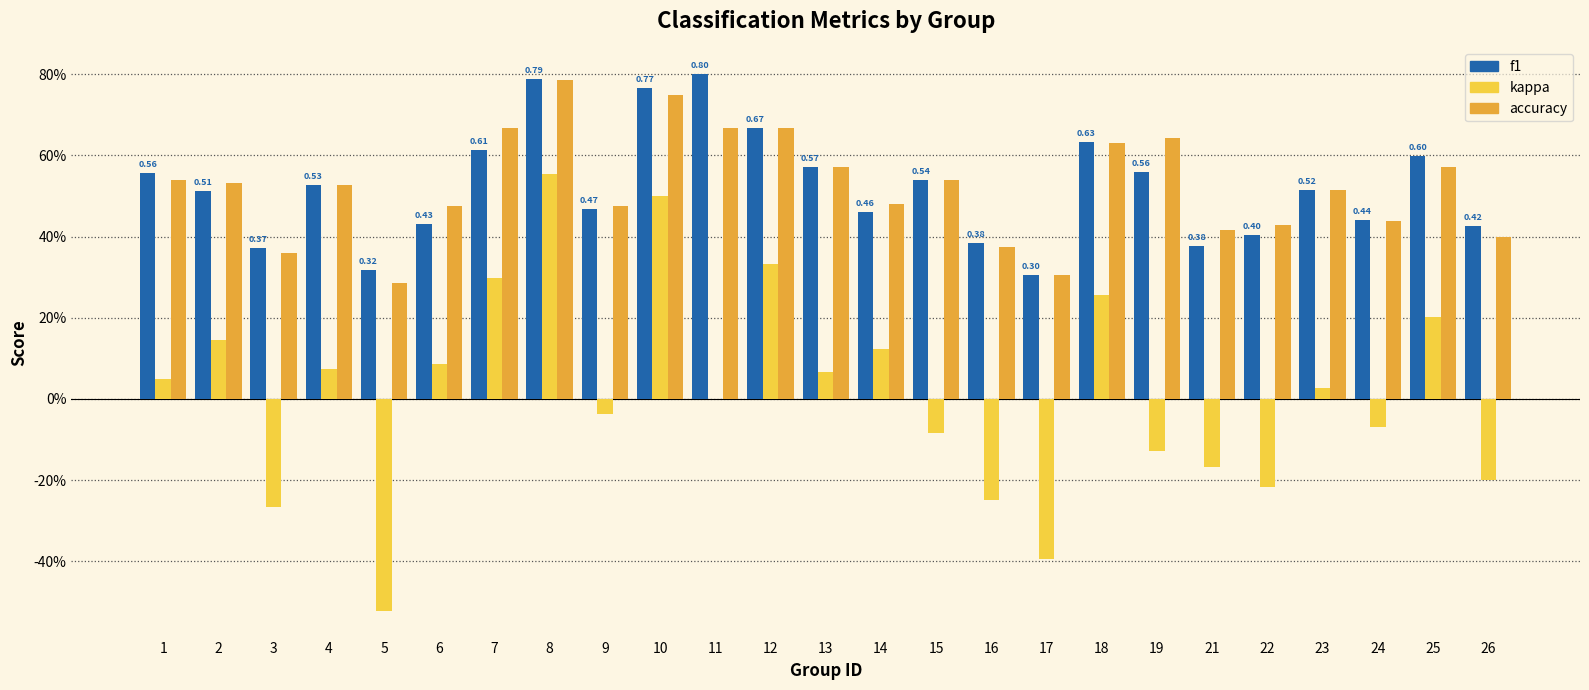

What are all the series names shown in the legend?

f1, kappa, accuracy